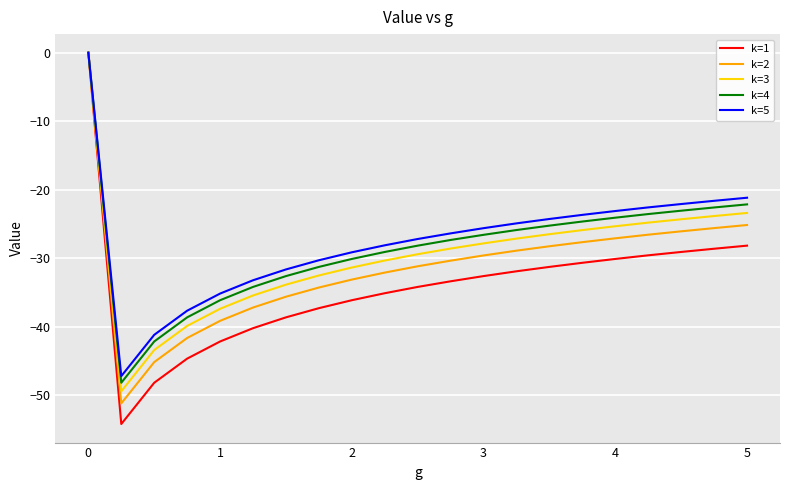

What is the minimum value for k=1?

-54.2